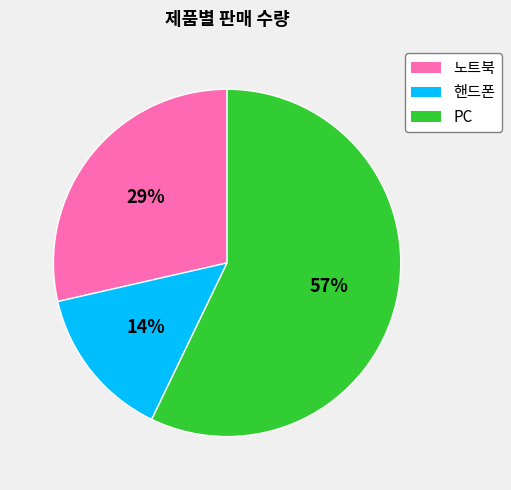

What percentage is the 핸드폰 slice, to the nearest percent?

14%